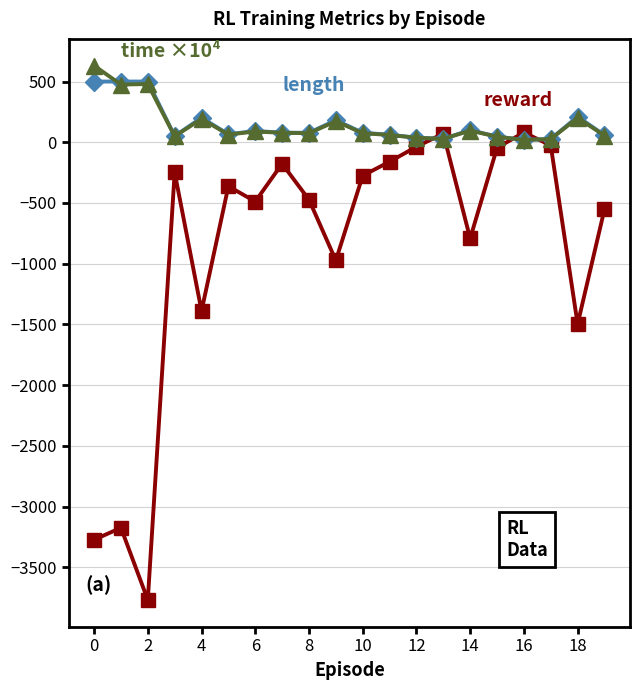

What is the smallest value displayed?

-3768.0